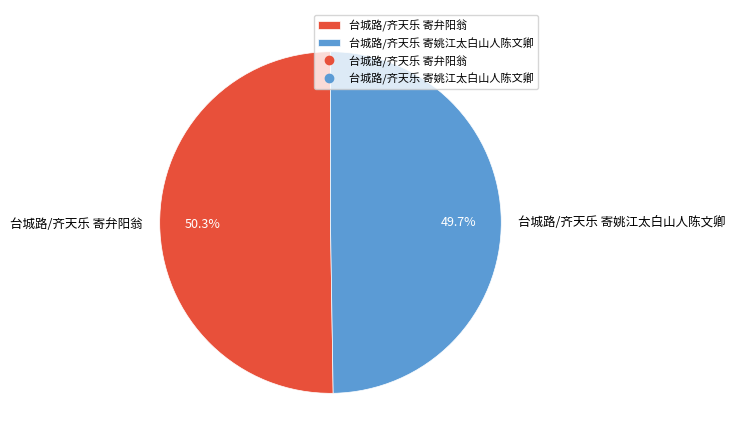

What percentage is the 台城路/齐天乐 寄弁阳翁 slice, to the nearest percent?

50%